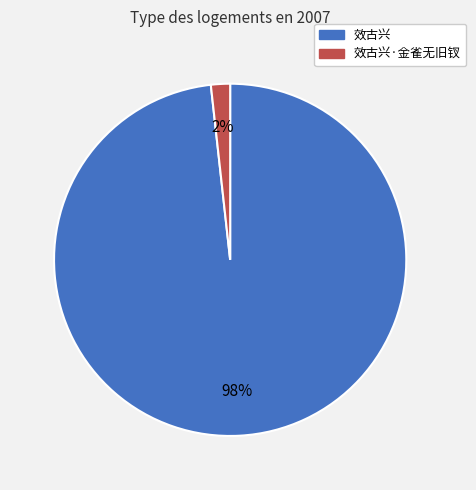

To the nearest percent, what is the average slice percentage?

50%